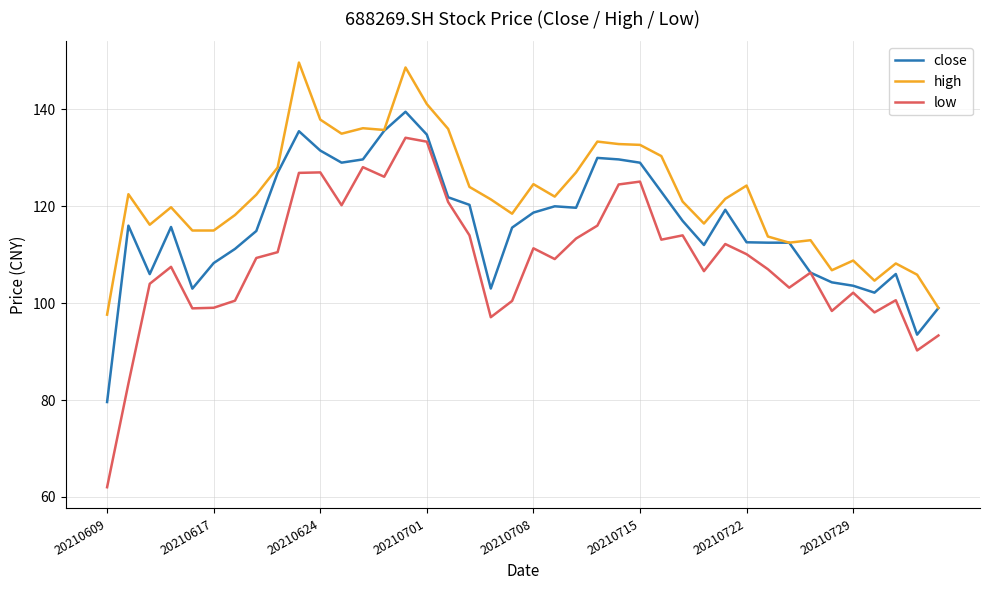

What are all the series names shown in the legend?

close, high, low